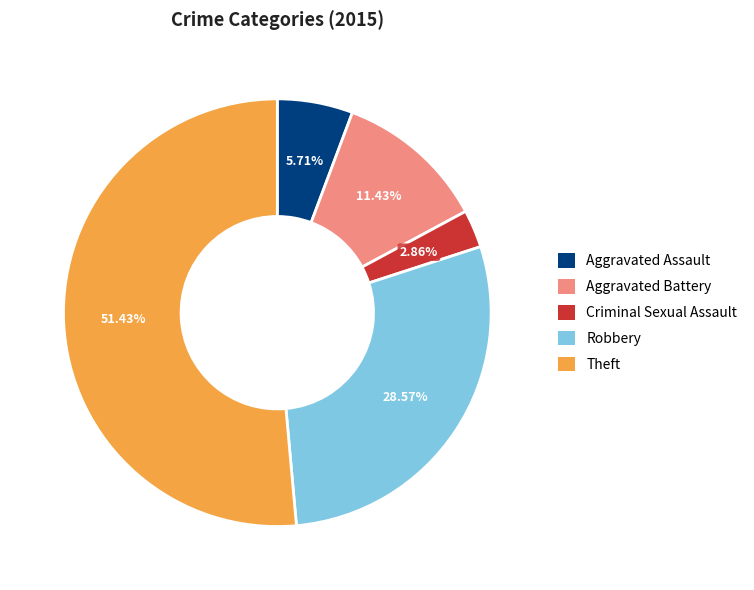

What percentage is the Aggravated Assault slice, to the nearest percent?

6%